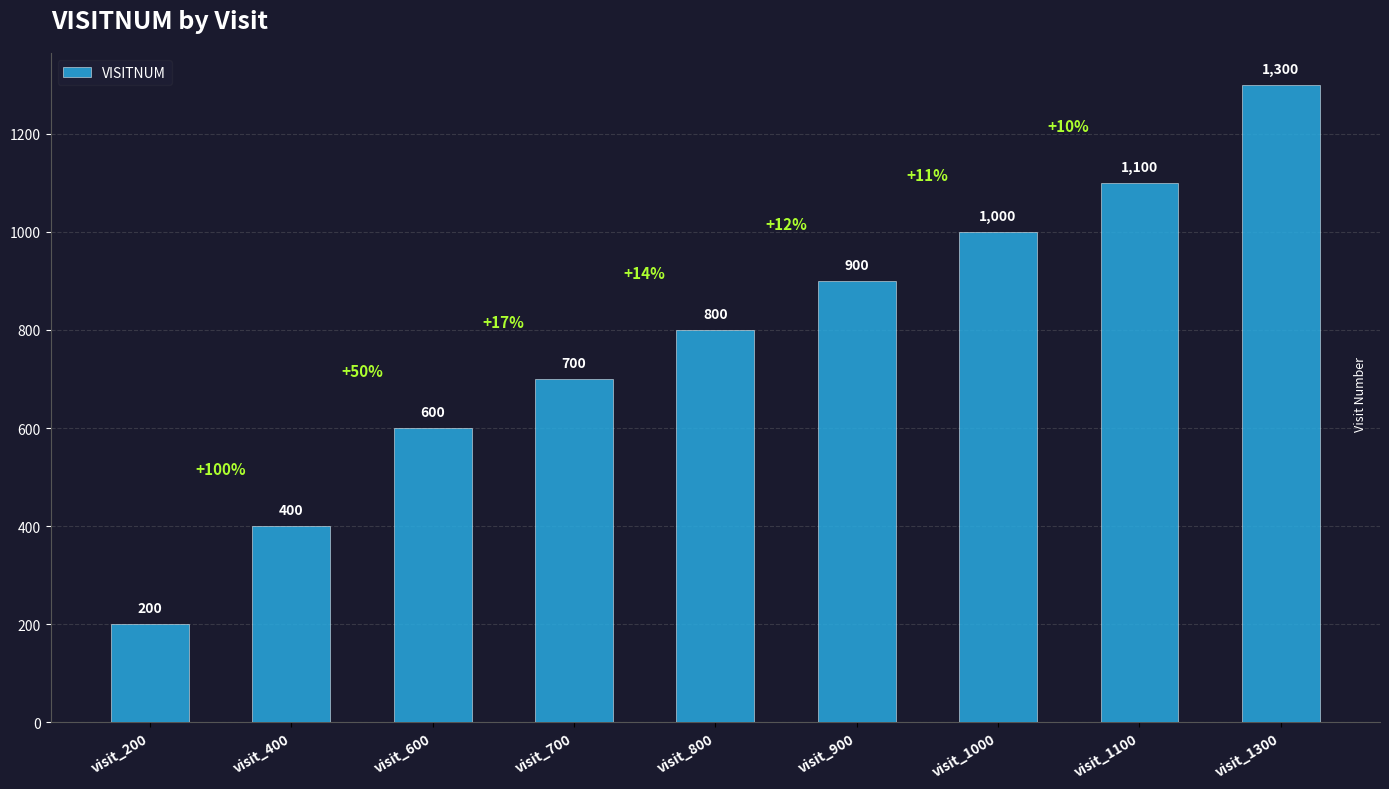

Where is the data nearest to the value 750?

visit_700